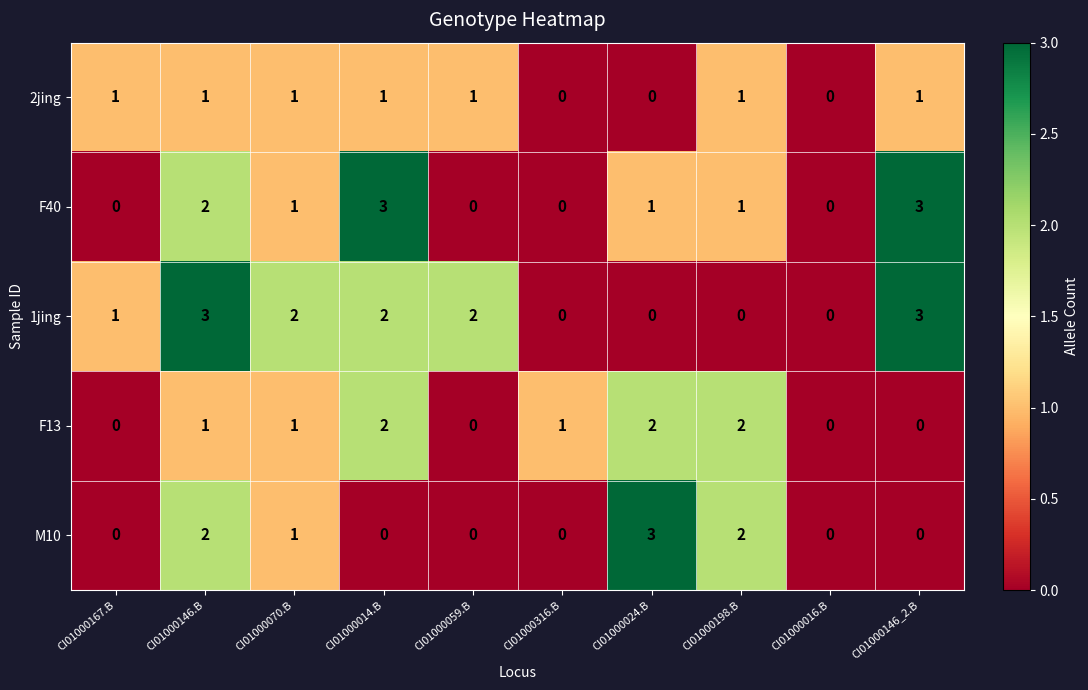

What is the difference between the maximum and minimum values in the M10 series?

3